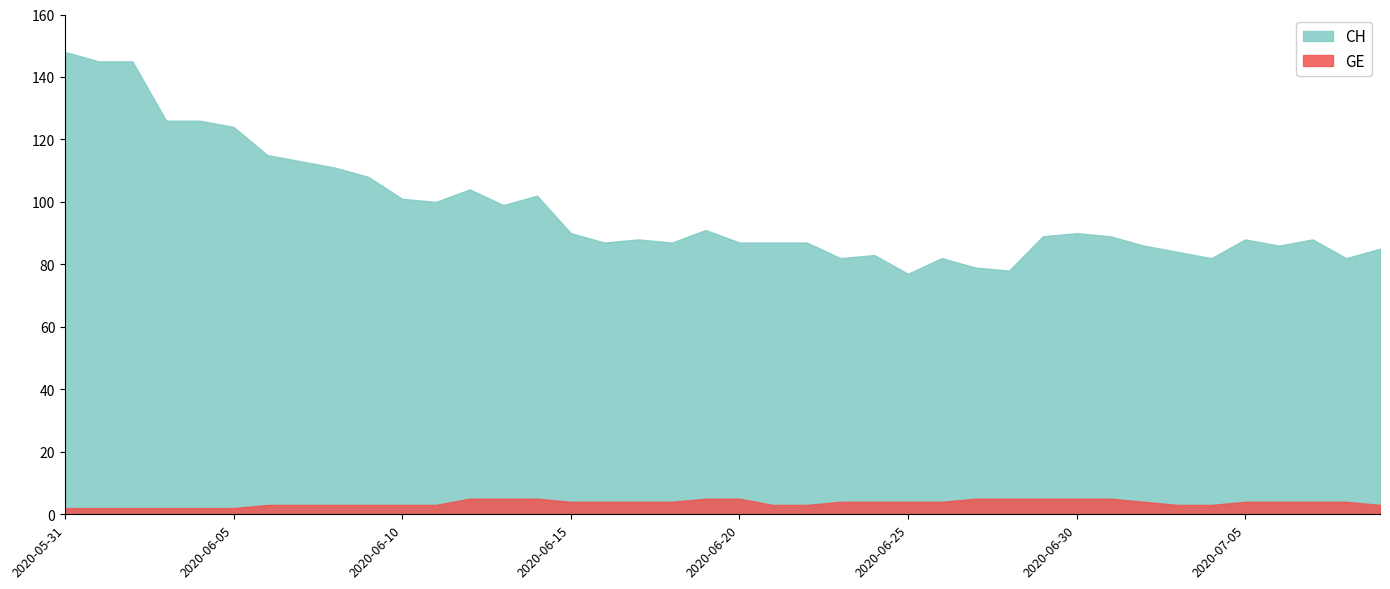

Count the number of categories in the chart.

40